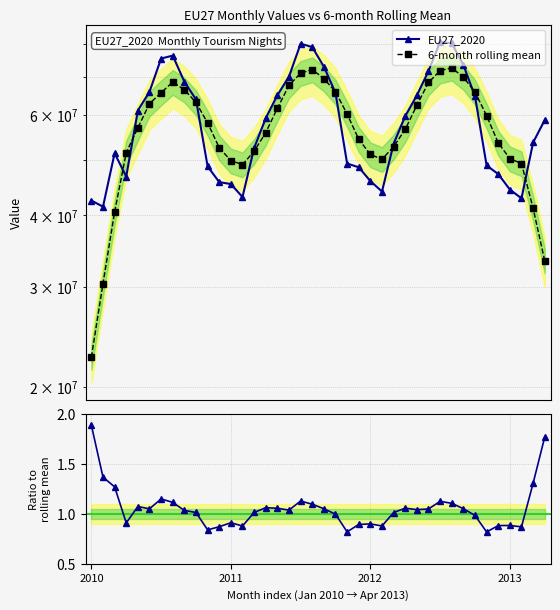

True or false: 6-month rolling mean has more than 1 interior local peaks.

True